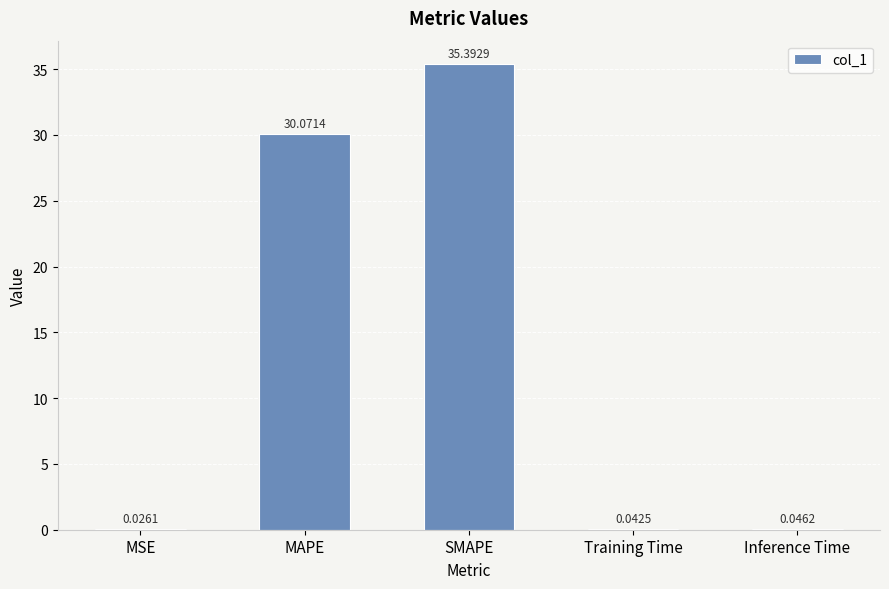

What is the sum of the values at MAPE and SMAPE?

65.5